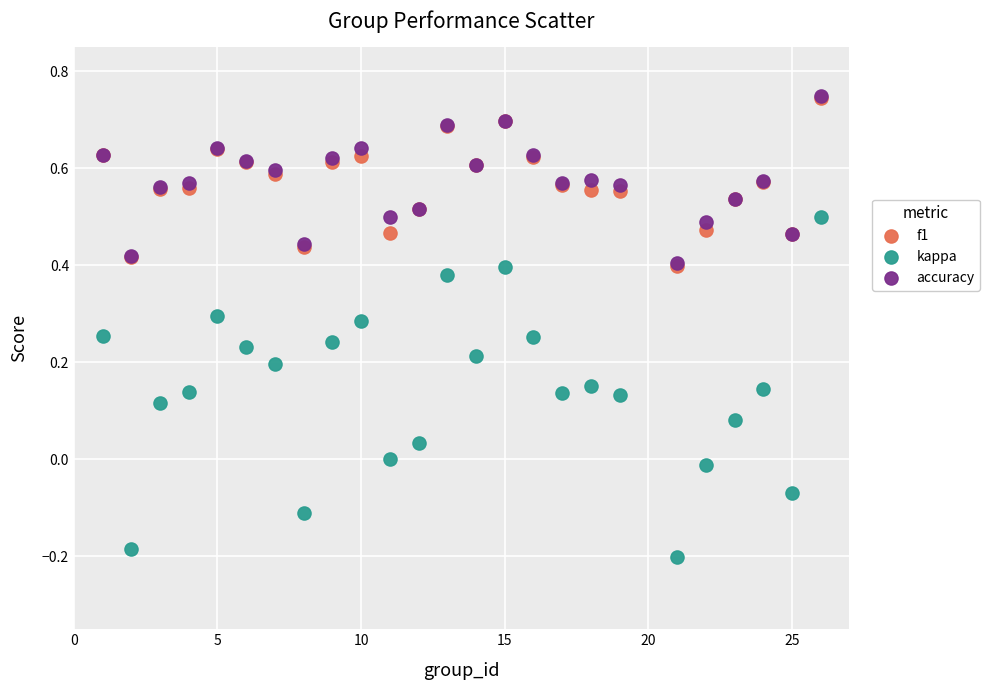

What are all the series names shown in the legend?

f1, kappa, accuracy